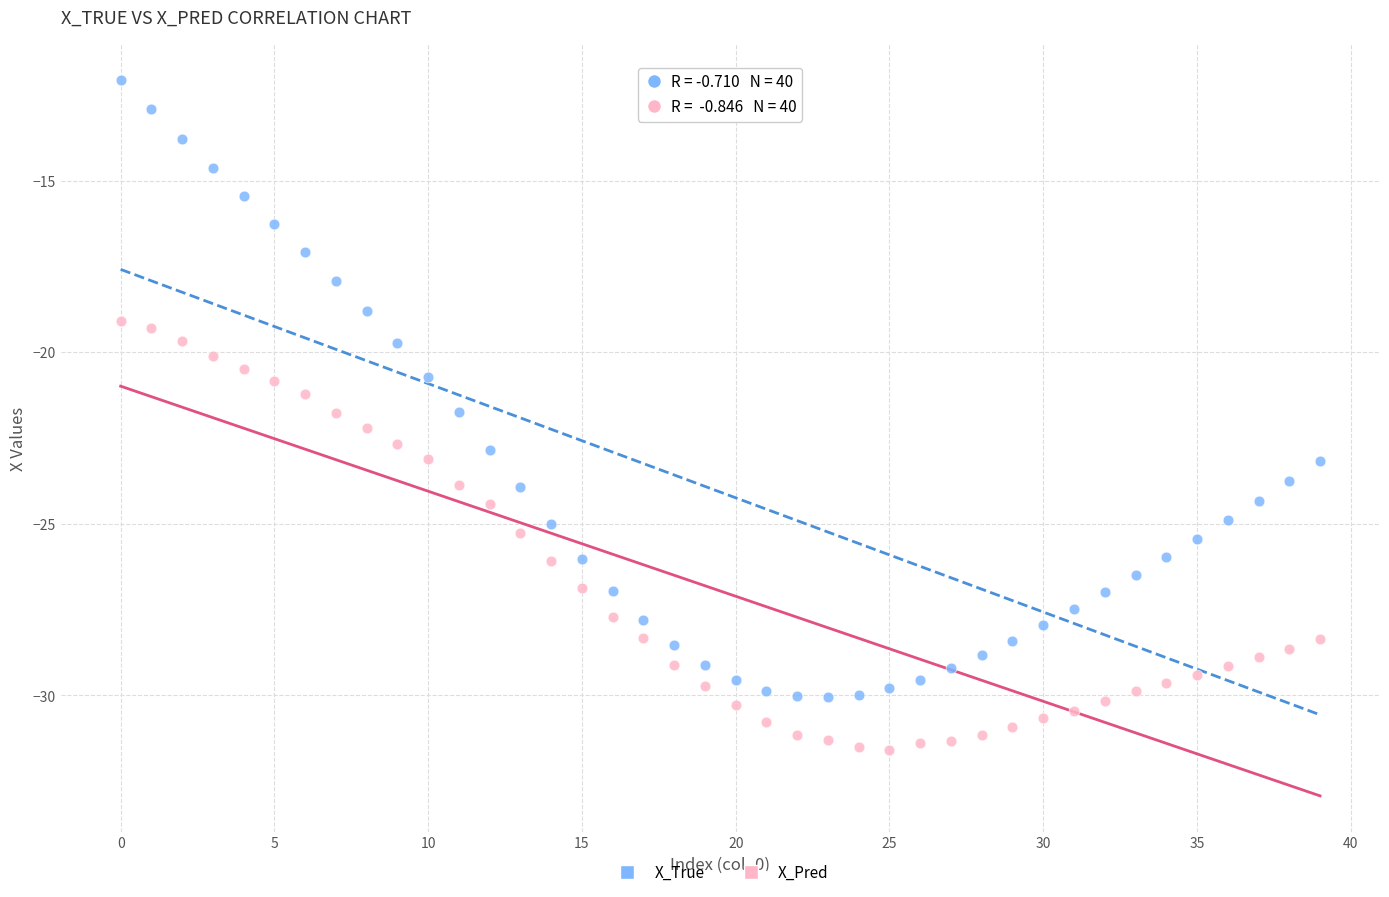

Which series reaches the minimum Y coordinate?

X_Pred